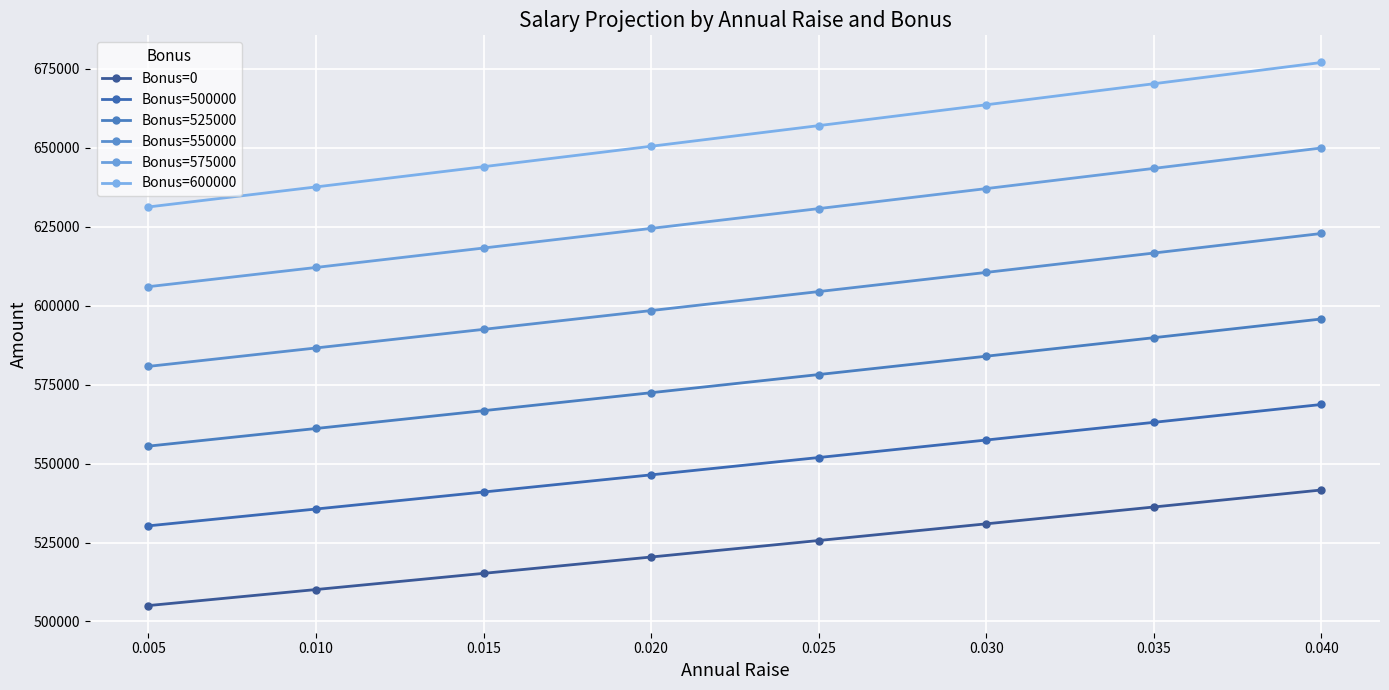

List the series in order of their peak value, highest first.

Bonus=600000, Bonus=575000, Bonus=550000, Bonus=525000, Bonus=500000, Bonus=0